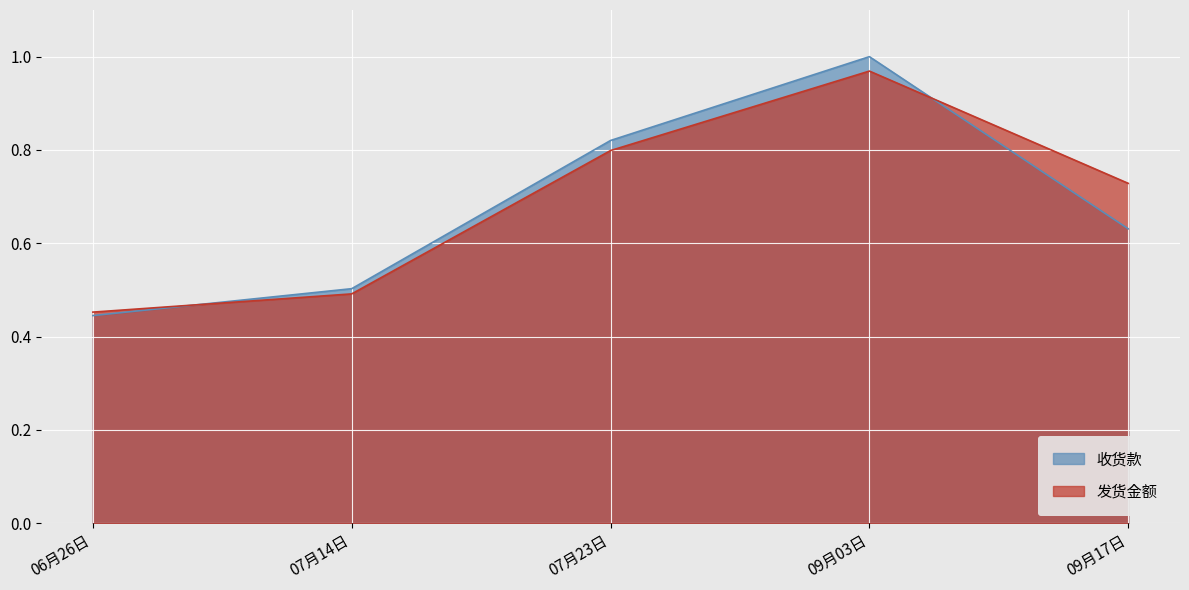

List the series in order of their peak value, highest first.

收货款, 发货金额